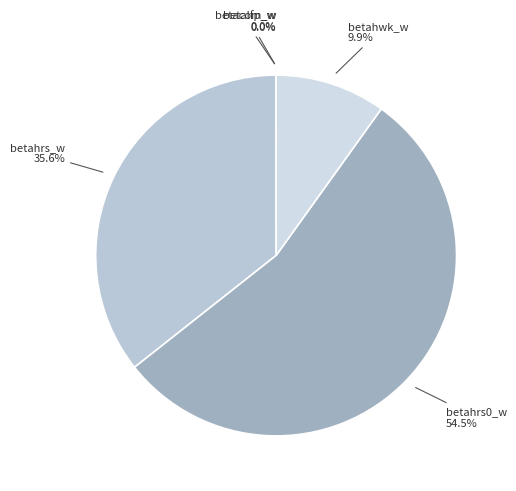

Is betahrs0_w the majority of the pie?

Yes